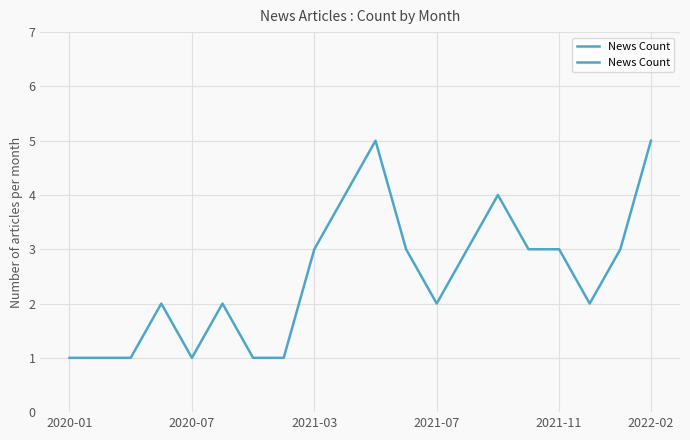

Does the chart display data point markers on the line(s)?

No